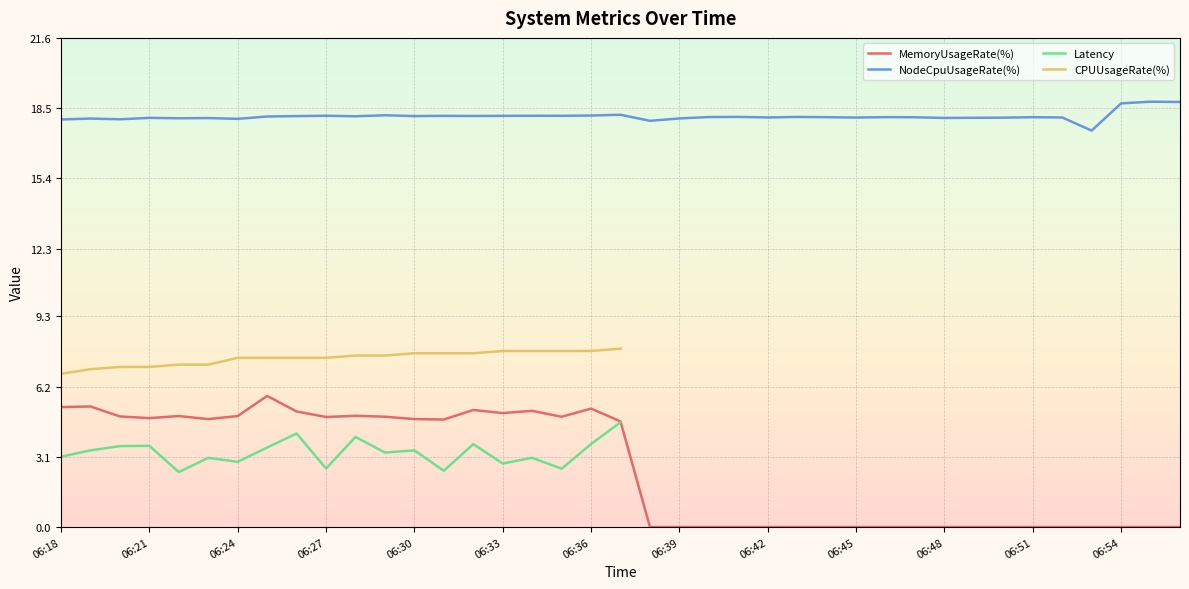

Is it true that NodeCpuUsageRate(%) equals 18.1 at 06:42?

True